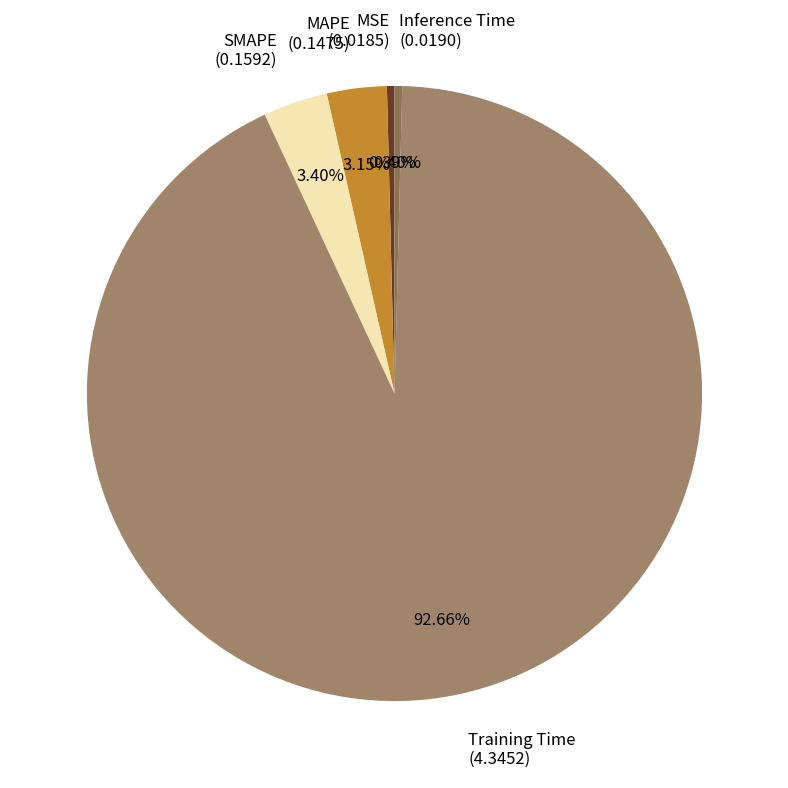

Combined, do Training Time (4.3452) and SMAPE (0.1592) account for over 50%?

Yes